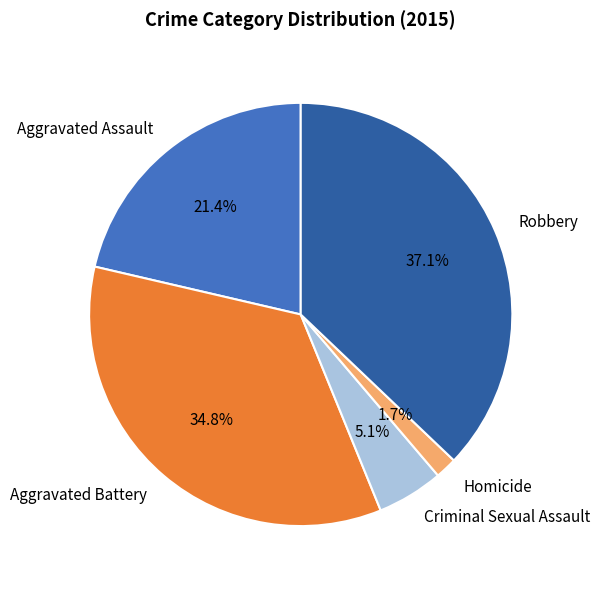

To the nearest percent, what is the difference between the Criminal Sexual Assault and Aggravated Assault slice percentages?

16%